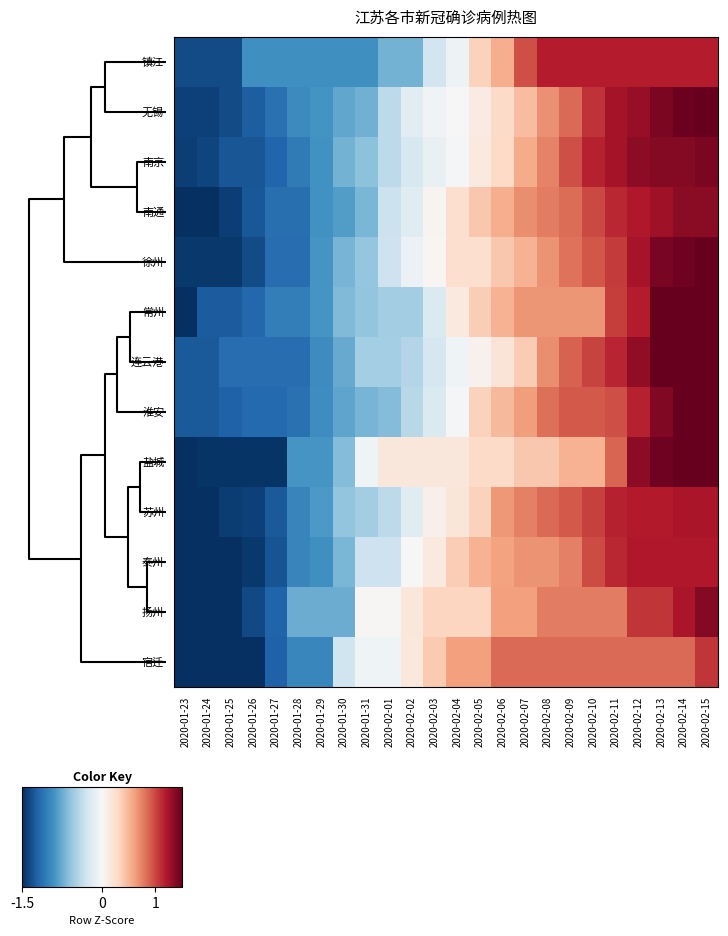

Reading left to right, transcribe all the data shown in this chart.

镇江: 2020-01-23=-1.3	2020-01-24=-1.3	2020-01-25=-1.3	2020-01-26=-0.9	2020-01-27=-0.9	2020-01-28=-0.9	2020-01-29=-0.9	2020-01-30=-0.9	2020-01-31=-0.9	2020-02-01=-0.7	2020-02-02=-0.7	2020-02-03=-0.3	2020-02-04=-0.1	2020-02-05=0.3	2020-02-06=0.6	2020-02-07=1.0	2020-02-08=1.2	2020-02-09=1.2	2020-02-10=1.2	2020-02-11=1.2	2020-02-12=1.2	2020-02-13=1.2	2020-02-14=1.2	2020-02-15=1.2
无锡: 2020-01-23=-1.4	2020-01-24=-1.4	2020-01-25=-1.3	2020-01-26=-1.2	2020-01-27=-1.1	2020-01-28=-1.0	2020-01-29=-0.9	2020-01-30=-0.8	2020-01-31=-0.7	2020-02-01=-0.4	2020-02-02=-0.2	2020-02-03=-0.0	2020-02-04=0.0	2020-02-05=0.1	2020-02-06=0.3	2020-02-07=0.5	2020-02-08=0.7	2020-02-09=0.9	2020-02-10=1.1	2020-02-11=1.2	2020-02-12=1.3	2020-02-13=1.4	2020-02-14=1.5	2020-02-15=1.5
南京: 2020-01-23=-1.4	2020-01-24=-1.4	2020-01-25=-1.3	2020-01-26=-1.3	2020-01-27=-1.2	2020-01-28=-1.1	2020-01-29=-0.9	2020-01-30=-0.7	2020-01-31=-0.6	2020-02-01=-0.4	2020-02-02=-0.2	2020-02-03=-0.1	2020-02-04=-0.0	2020-02-05=0.1	2020-02-06=0.3	2020-02-07=0.6	2020-02-08=0.7	2020-02-09=1.0	2020-02-10=1.2	2020-02-11=1.2	2020-02-12=1.3	2020-02-13=1.4	2020-02-14=1.4	2020-02-15=1.4
南通: 2020-01-23=-1.5	2020-01-24=-1.5	2020-01-25=-1.4	2020-01-26=-1.3	2020-01-27=-1.1	2020-01-28=-1.1	2020-01-29=-0.9	2020-01-30=-0.8	2020-01-31=-0.7	2020-02-01=-0.3	2020-02-02=-0.2	2020-02-03=0.0	2020-02-04=0.3	2020-02-05=0.4	2020-02-06=0.5	2020-02-07=0.7	2020-02-08=0.8	2020-02-09=0.8	2020-02-10=1.0	2020-02-11=1.1	2020-02-12=1.2	2020-02-13=1.3	2020-02-14=1.3	2020-02-15=1.3
徐州: 2020-01-23=-1.4	2020-01-24=-1.4	2020-01-25=-1.4	2020-01-26=-1.3	2020-01-27=-1.1	2020-01-28=-1.1	2020-01-29=-0.9	2020-01-30=-0.7	2020-01-31=-0.6	2020-02-01=-0.3	2020-02-02=-0.1	2020-02-03=0.0	2020-02-04=0.3	2020-02-05=0.3	2020-02-06=0.4	2020-02-07=0.5	2020-02-08=0.7	2020-02-09=0.8	2020-02-10=0.9	2020-02-11=1.0	2020-02-12=1.2	2020-02-13=1.4	2020-02-14=1.5	2020-02-15=1.5
常州: 2020-01-23=-1.6	2020-01-24=-1.3	2020-01-25=-1.3	2020-01-26=-1.2	2020-01-27=-1.0	2020-01-28=-1.0	2020-01-29=-0.9	2020-01-30=-0.7	2020-01-31=-0.6	2020-02-01=-0.5	2020-02-02=-0.5	2020-02-03=-0.2	2020-02-04=0.1	2020-02-05=0.4	2020-02-06=0.5	2020-02-07=0.7	2020-02-08=0.7	2020-02-09=0.7	2020-02-10=0.7	2020-02-11=1.0	2020-02-12=1.2	2020-02-13=1.5	2020-02-14=1.5	2020-02-15=1.8
连云港: 2020-01-23=-1.3	2020-01-24=-1.3	2020-01-25=-1.1	2020-01-26=-1.1	2020-01-27=-1.1	2020-01-28=-1.1	2020-01-29=-0.9	2020-01-30=-0.8	2020-01-31=-0.5	2020-02-01=-0.5	2020-02-02=-0.4	2020-02-03=-0.3	2020-02-04=-0.1	2020-02-05=0.1	2020-02-06=0.2	2020-02-07=0.4	2020-02-08=0.7	2020-02-09=0.9	2020-02-10=1.0	2020-02-11=1.1	2020-02-12=1.3	2020-02-13=1.5	2020-02-14=1.6	2020-02-15=1.7
淮安: 2020-01-23=-1.3	2020-01-24=-1.3	2020-01-25=-1.2	2020-01-26=-1.2	2020-01-27=-1.2	2020-01-28=-1.1	2020-01-29=-0.9	2020-01-30=-0.8	2020-01-31=-0.7	2020-02-01=-0.6	2020-02-02=-0.4	2020-02-03=-0.2	2020-02-04=-0.0	2020-02-05=0.3	2020-02-06=0.5	2020-02-07=0.6	2020-02-08=0.8	2020-02-09=0.9	2020-02-10=0.9	2020-02-11=1.0	2020-02-12=1.2	2020-02-13=1.4	2020-02-14=1.6	2020-02-15=1.7
盐城: 2020-01-23=-1.6	2020-01-24=-1.5	2020-01-25=-1.5	2020-01-26=-1.5	2020-01-27=-1.5	2020-01-28=-0.9	2020-01-29=-0.9	2020-01-30=-0.6	2020-01-31=-0.1	2020-02-01=0.2	2020-02-02=0.2	2020-02-03=0.2	2020-02-04=0.2	2020-02-05=0.3	2020-02-06=0.3	2020-02-07=0.4	2020-02-08=0.4	2020-02-09=0.5	2020-02-10=0.5	2020-02-11=0.9	2020-02-12=1.3	2020-02-13=1.5	2020-02-14=1.6	2020-02-15=1.6
苏州: 2020-01-23=-1.6	2020-01-24=-1.6	2020-01-25=-1.4	2020-01-26=-1.4	2020-01-27=-1.3	2020-01-28=-1.0	2020-01-29=-0.9	2020-01-30=-0.6	2020-01-31=-0.5	2020-02-01=-0.4	2020-02-02=-0.2	2020-02-03=0.1	2020-02-04=0.2	2020-02-05=0.3	2020-02-06=0.7	2020-02-07=0.8	2020-02-08=0.9	2020-02-09=0.9	2020-02-10=1.0	2020-02-11=1.2	2020-02-12=1.2	2020-02-13=1.2	2020-02-14=1.2	2020-02-15=1.2
泰州: 2020-01-23=-1.6	2020-01-24=-1.6	2020-01-25=-1.5	2020-01-26=-1.4	2020-01-27=-1.3	2020-01-28=-1.0	2020-01-29=-0.9	2020-01-30=-0.7	2020-01-31=-0.3	2020-02-01=-0.3	2020-02-02=-0.0	2020-02-03=0.1	2020-02-04=0.4	2020-02-05=0.5	2020-02-06=0.6	2020-02-07=0.7	2020-02-08=0.7	2020-02-09=0.8	2020-02-10=1.0	2020-02-11=1.1	2020-02-12=1.2	2020-02-13=1.2	2020-02-14=1.2	2020-02-15=1.2
扬州: 2020-01-23=-1.8	2020-01-24=-1.8	2020-01-25=-1.8	2020-01-26=-1.4	2020-01-27=-1.2	2020-01-28=-0.7	2020-01-29=-0.7	2020-01-30=-0.7	2020-01-31=0.0	2020-02-01=0.0	2020-02-02=0.2	2020-02-03=0.3	2020-02-04=0.3	2020-02-05=0.3	2020-02-06=0.6	2020-02-07=0.6	2020-02-08=0.8	2020-02-09=0.8	2020-02-10=0.8	2020-02-11=0.8	2020-02-12=1.1	2020-02-13=1.1	2020-02-14=1.2	2020-02-15=1.4
宿迁: 2020-01-23=-1.9	2020-01-24=-1.7	2020-01-25=-1.7	2020-01-26=-1.7	2020-01-27=-1.2	2020-01-28=-1.0	2020-01-29=-1.0	2020-01-30=-0.3	2020-01-31=-0.1	2020-02-01=-0.1	2020-02-02=0.2	2020-02-03=0.4	2020-02-04=0.6	2020-02-05=0.6	2020-02-06=0.8	2020-02-07=0.8	2020-02-08=0.8	2020-02-09=0.8	2020-02-10=0.8	2020-02-11=0.8	2020-02-12=0.8	2020-02-13=0.8	2020-02-14=0.8	2020-02-15=1.1